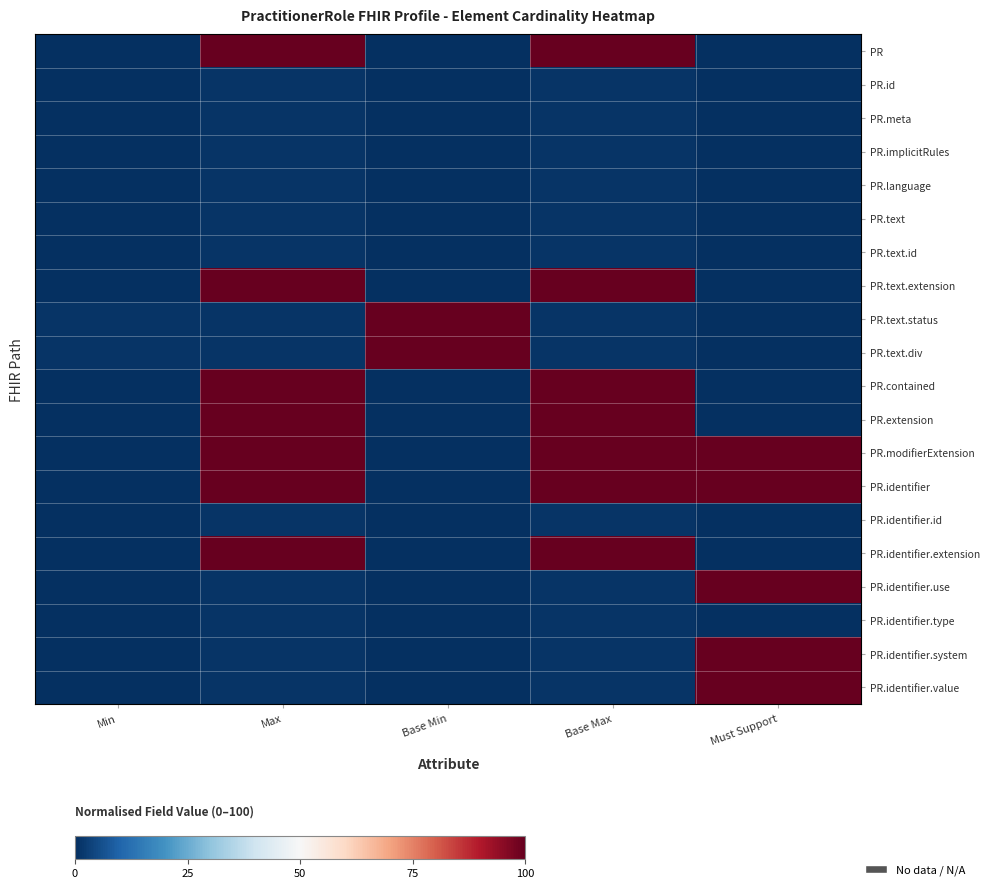

Which label corresponds to the smallest value in the chart?

Min